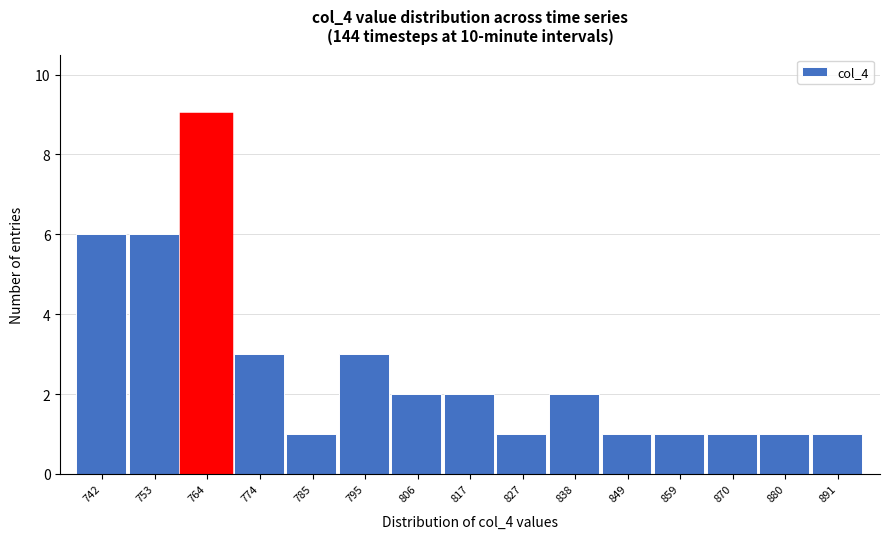

Reading left to right, list all the values displayed in this chart.

742=6	753=6	764=9	774=3	785=1	795=3	806=2	817=2	827=1	838=2	849=1	859=1	870=1	880=1	891=1